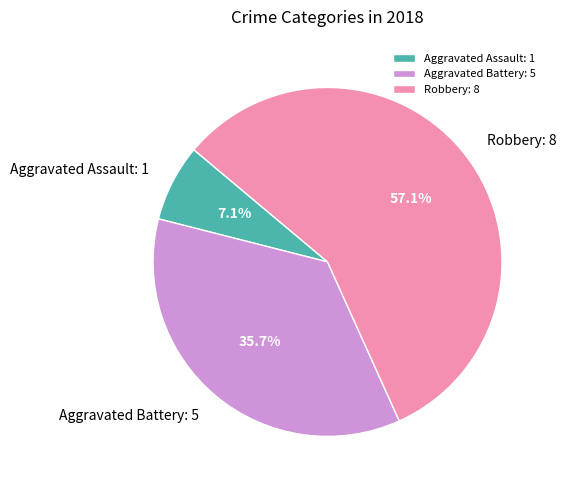

To the nearest percent, what is the average slice percentage?

33%